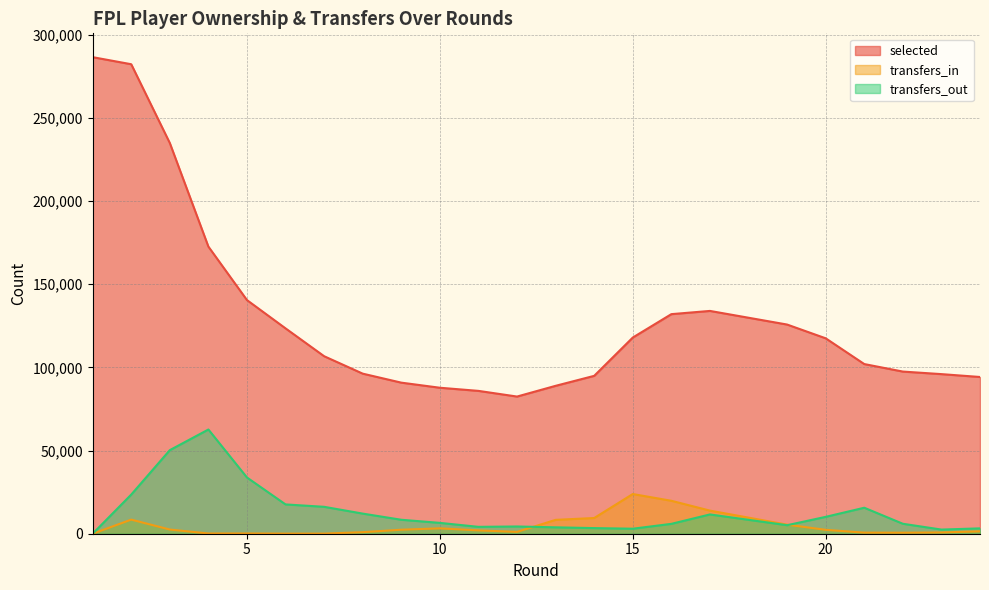

Reading left to right, transcribe all the data shown in this chart.

selected: 1=286486	2=282236	3=234868	4=172601	5=140446	6=123445	7=106708	8=96232	9=90821	10=87756	11=85867	12=82459	13=88913	14=94909	15=117934	16=131999	17=133937	19=125747	20=117476	21=101996	22=97478	23=95944	24=94221
transfers_in: 1=0	2=8481	3=2511	4=153	5=152	6=62	7=72	8=930	9=2407	10=3236	11=2003	12=1106	13=8335	14=9443	15=23861	16=19802	17=13893	19=5450	20=2344	21=658	22=609	23=764	24=1446
transfers_out: 1=0	2=23536	3=50247	4=62645	5=33797	6=17614	7=16178	8=12093	9=8393	10=6516	11=4136	12=4354	13=3846	14=3379	15=3011	16=5934	17=11597	19=5117	20=10140	21=15622	22=5987	23=2495	24=3221